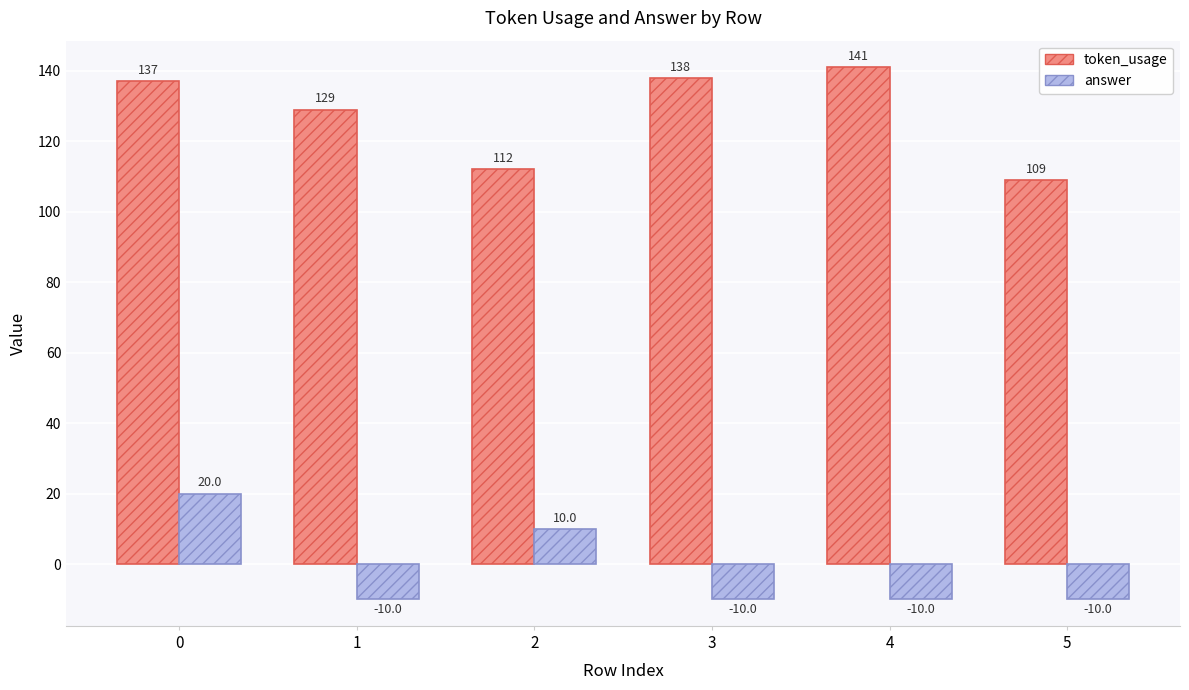

Reading left to right, list all the values displayed in this chart.

token_usage: 0=137	1=129	2=112	3=138	4=141	5=109
answer: 0=20	1=-10	2=10	3=-10	4=-10	5=-10